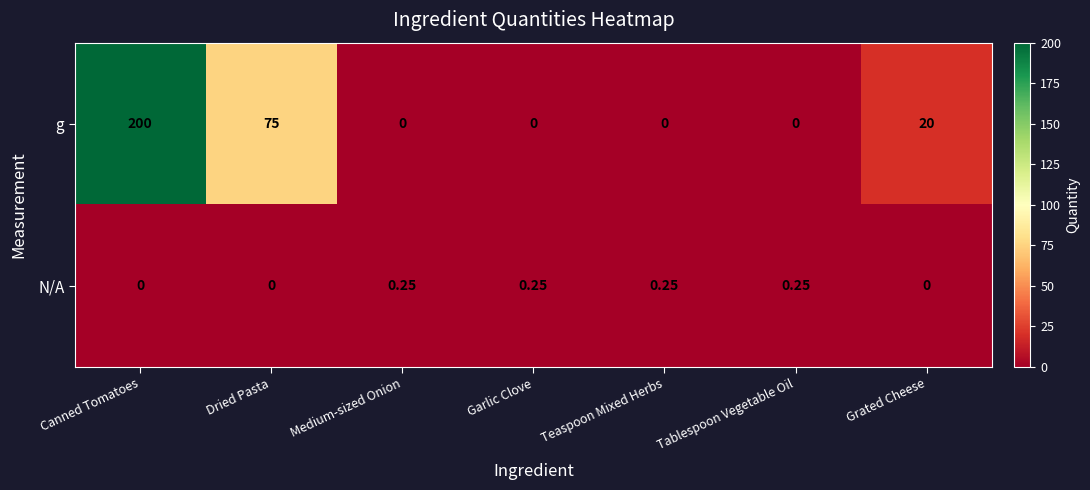

Which series has the largest total across all categories?

g